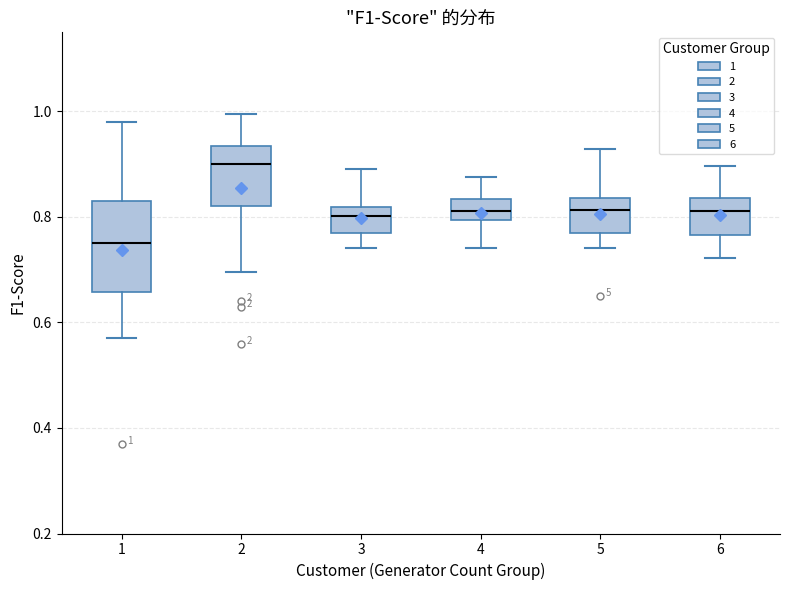

Comparing the boxes themselves (not the whiskers), which one is the tallest?

1